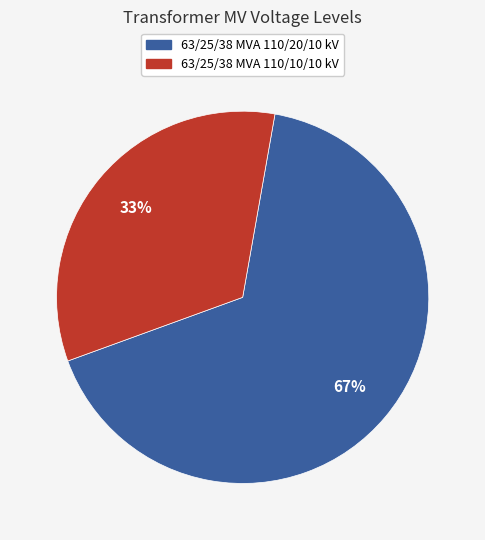

The 63/25/38 MVA 110/10/10 kV slice represents 45% of the pie. True or false?

False